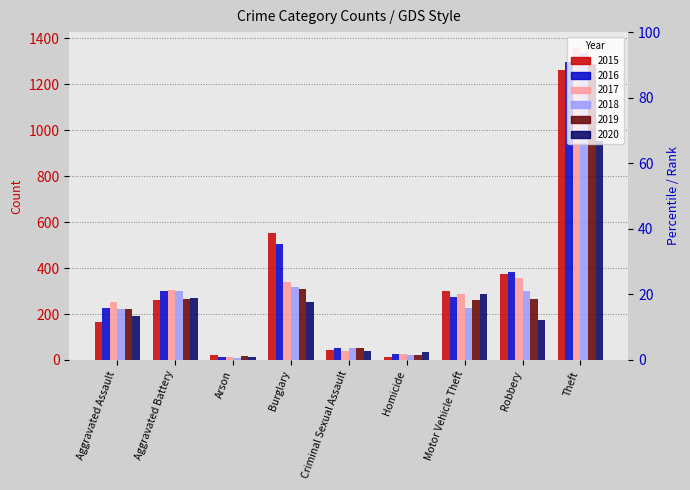

Rank the series at Aggravated Battery from highest to lowest value.

2017, 2018, 2016, 2020, 2019, 2015